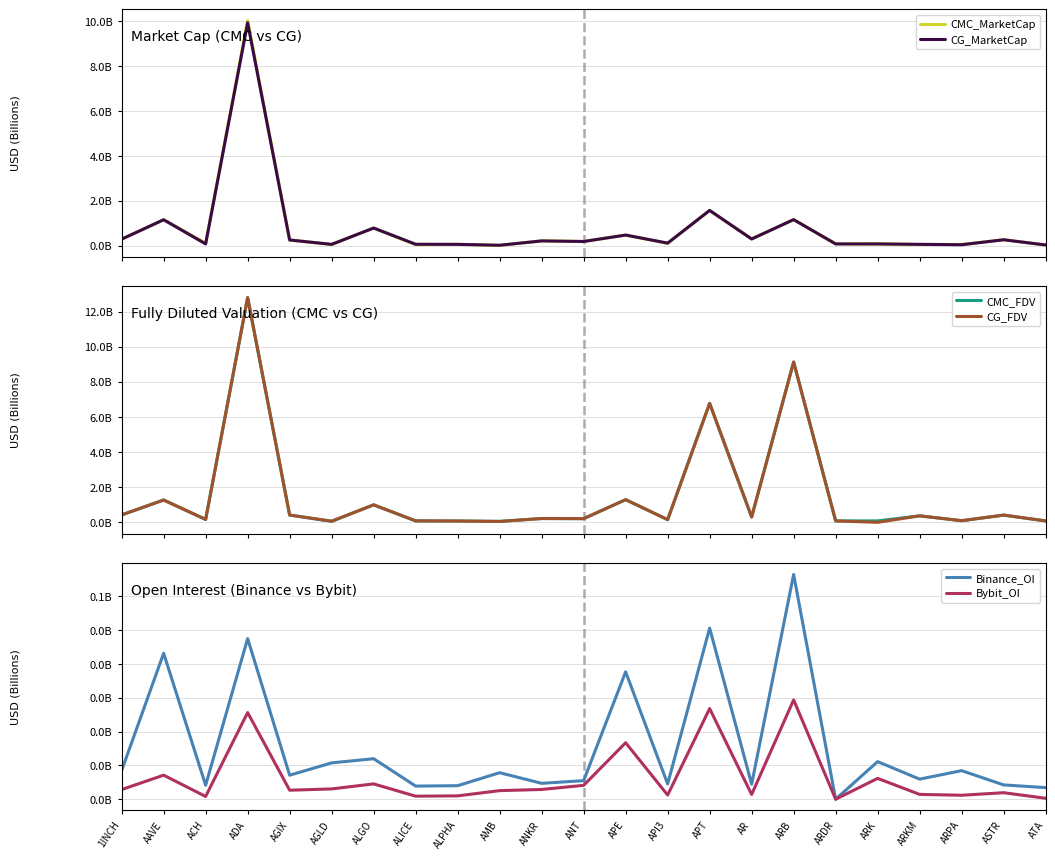

The Bybit_OI series shows 0.0 at ALPHA. True or false?

False